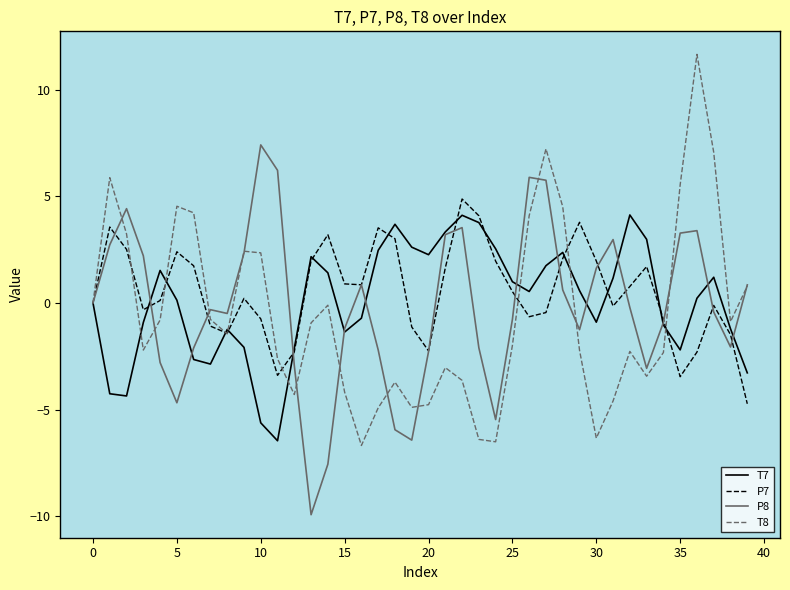

What is the minimum value for P8?

-9.9